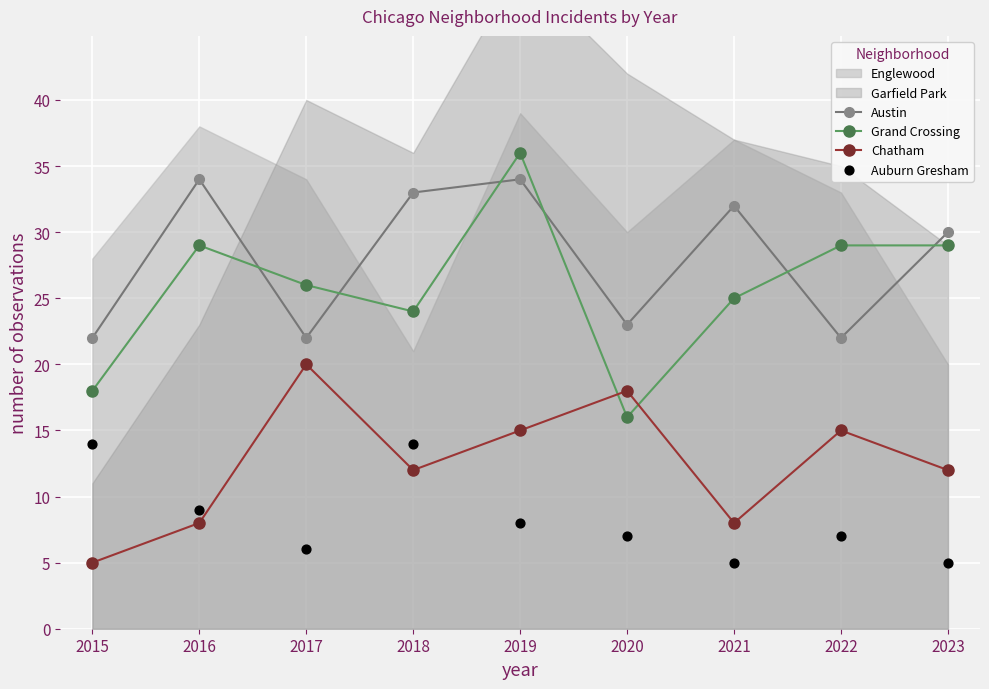

Which series has the largest total across all categories?

Austin